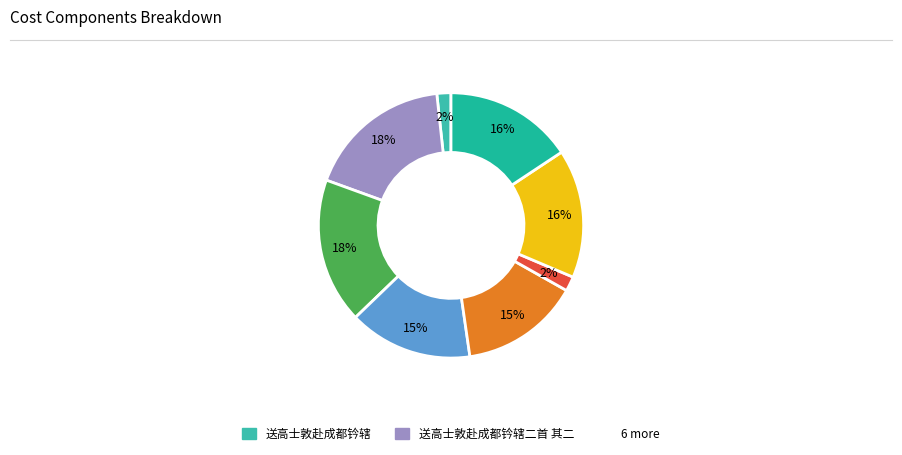

How many slices are in this pie chart?

8